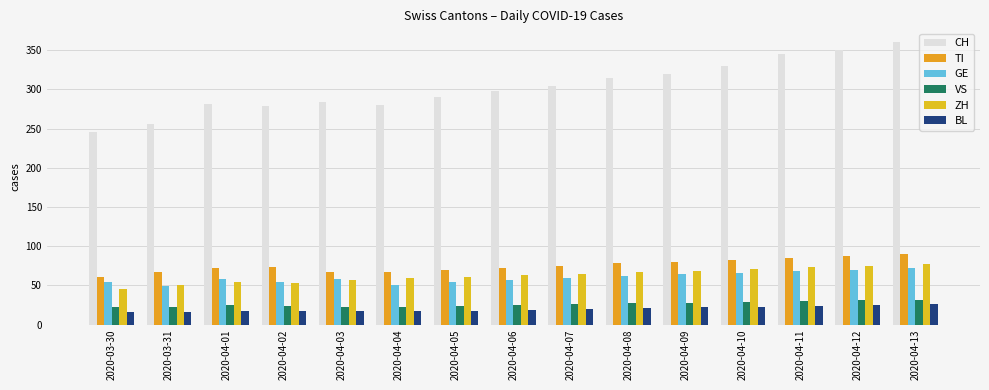

The value of ZH at 2020-04-04 is 41. True or false?

False